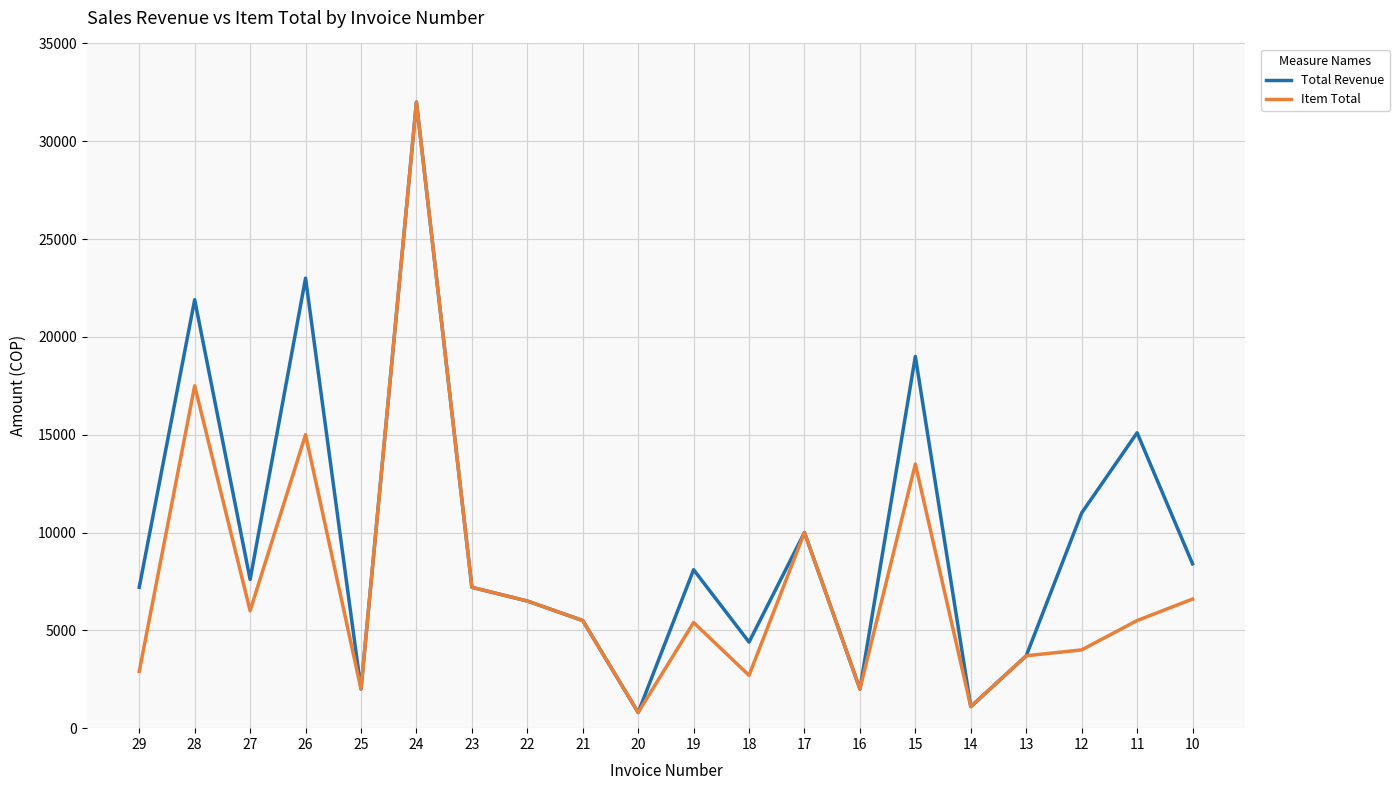

Which series has the largest total across all categories?

Total Revenue